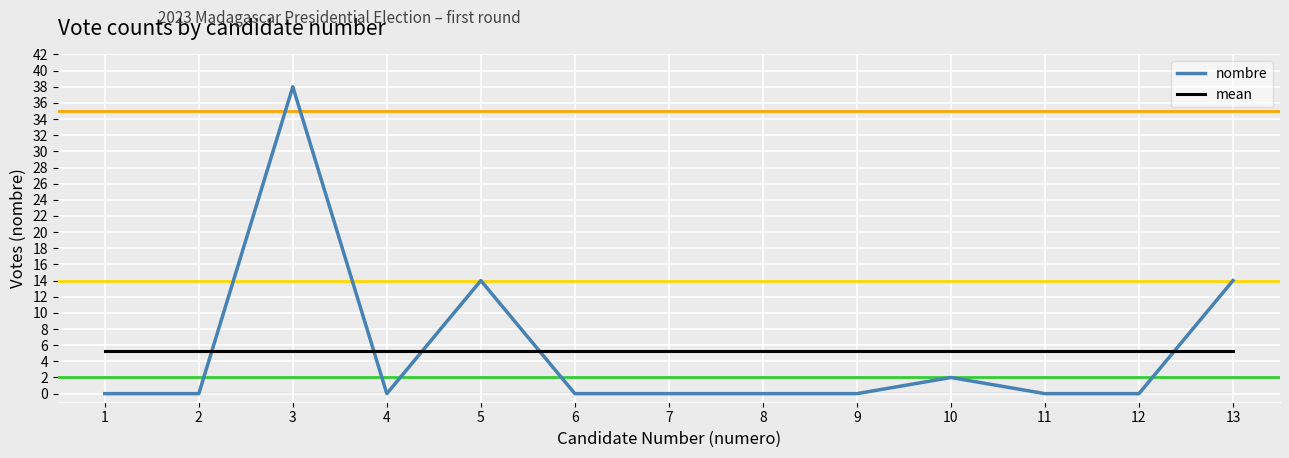

Which series has the largest range (max minus min)?

nombre